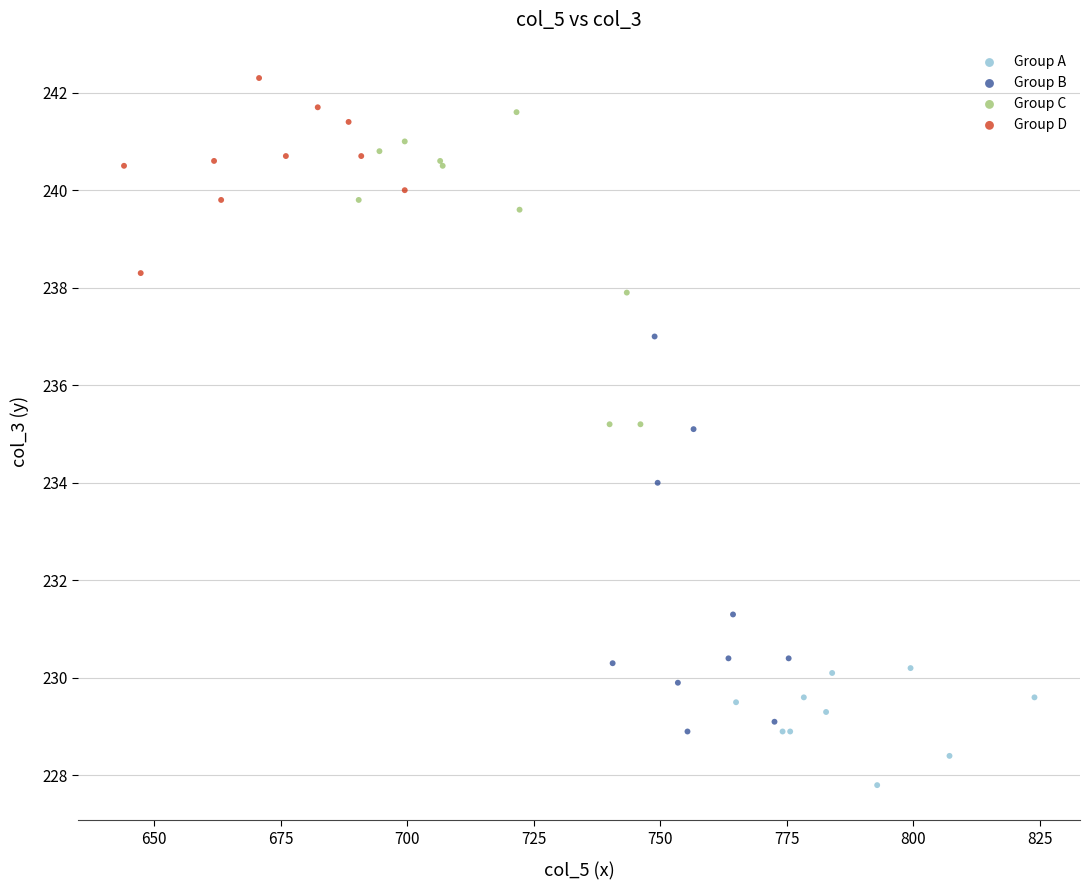

Which series has the widest spread of Y values?

Group B